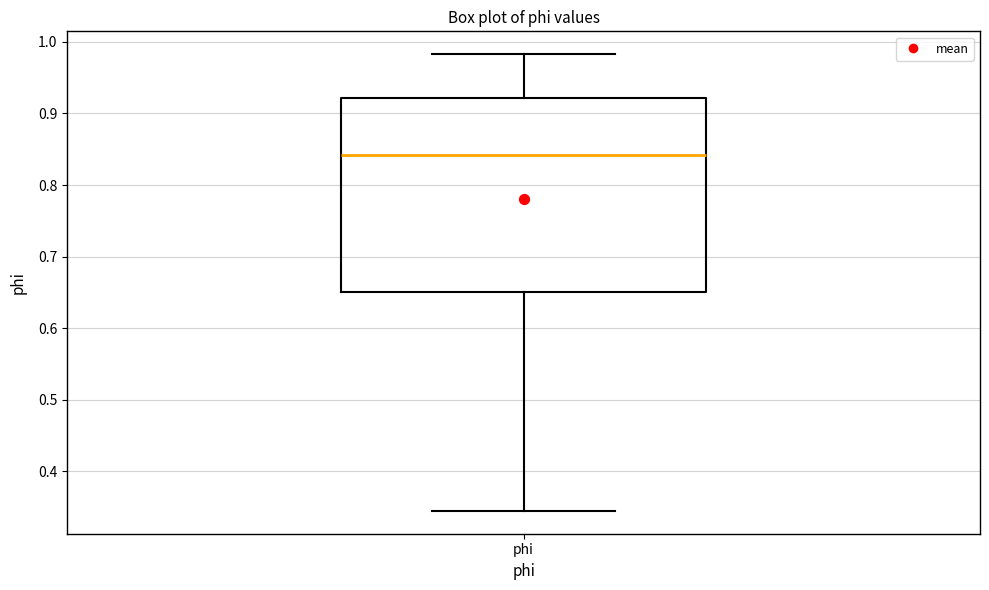

Where is the upper edge of the box for phi on the y-axis? The values are not printed on the chart, so give them approximately, as read against the axis.

0.92